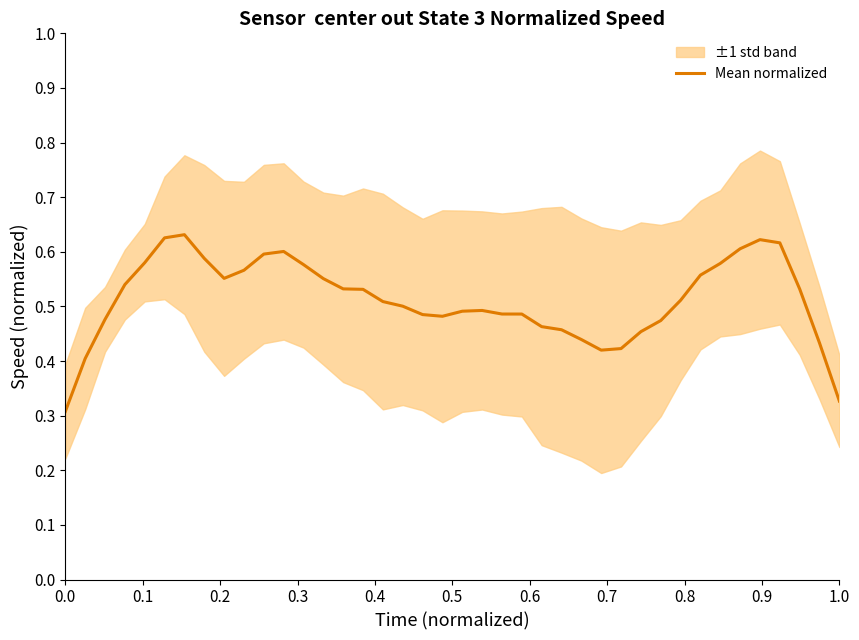

What is the average value?

0.5